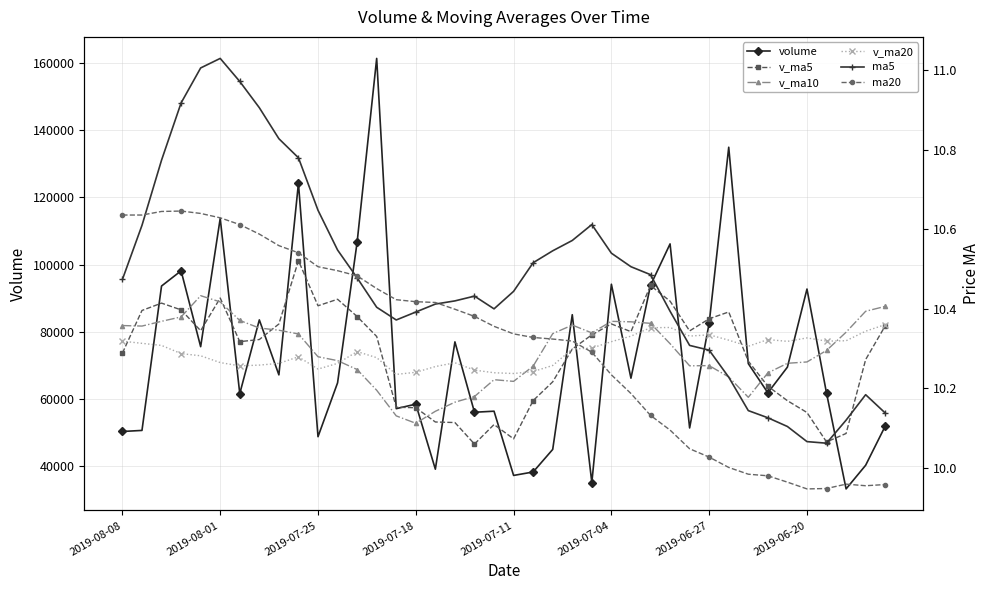

Is it true that ma20 equals 10.4 at 16?

True